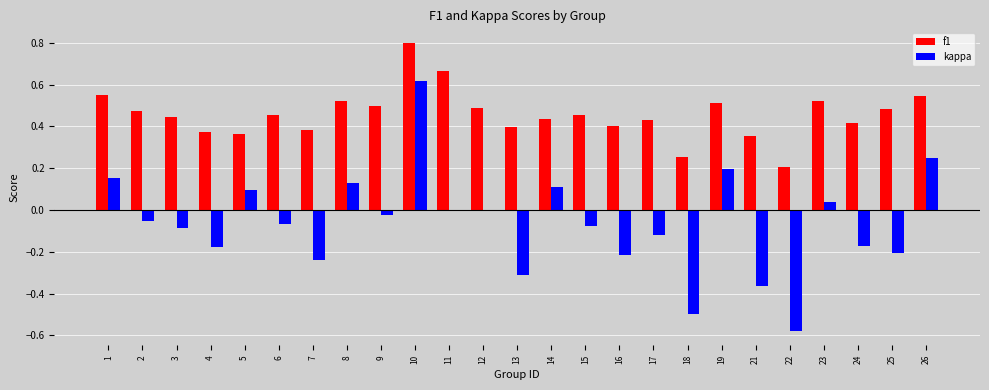

Does the chart contain stacked bars?

No